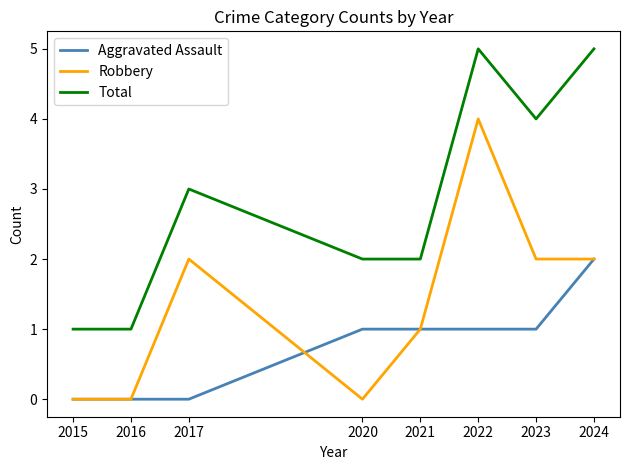

Reading left to right, extract all data points from this chart.

Aggravated Assault: 0	0	0	1	1	1	1	2
Robbery: 0	0	2	0	1	4	2	2
Total: 1	1	3	2	2	5	4	5